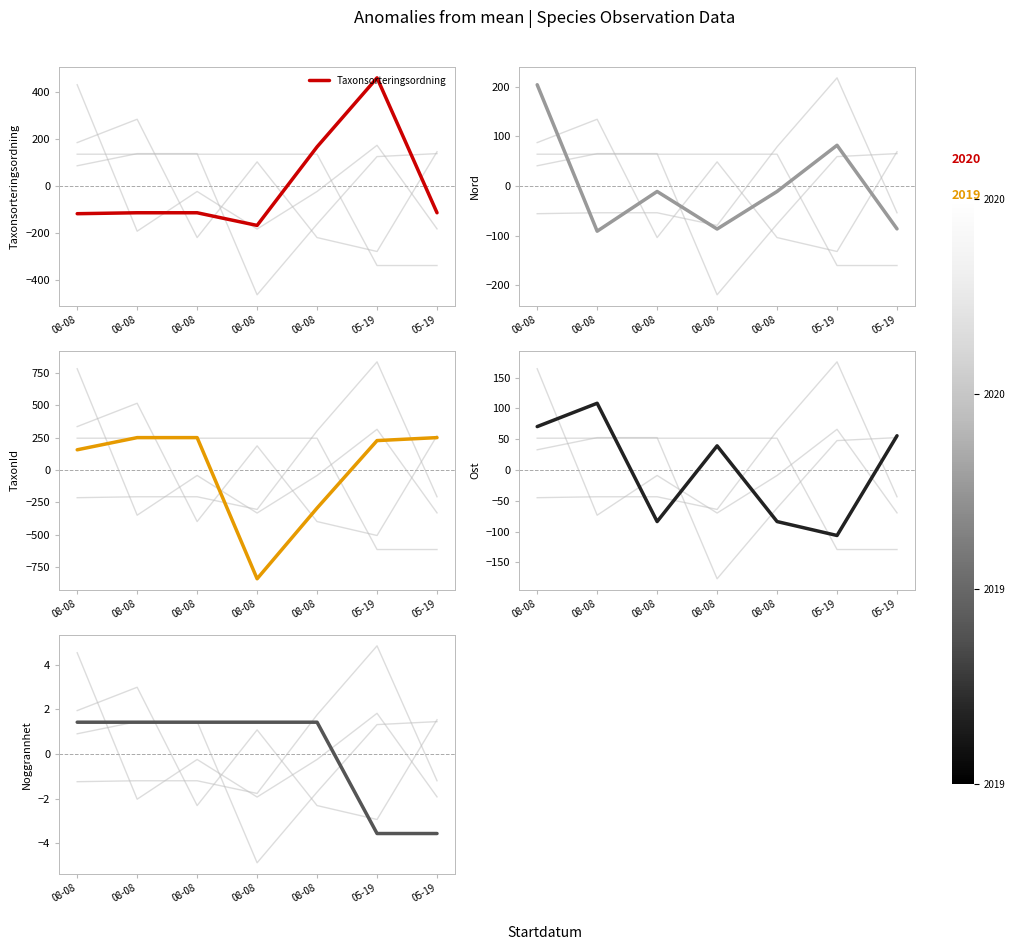

List the labels in order of Taxonsorteringsordning value, largest first.

05-19, 08-08, 08-08, 08-08, 05-19, 08-08, 08-08